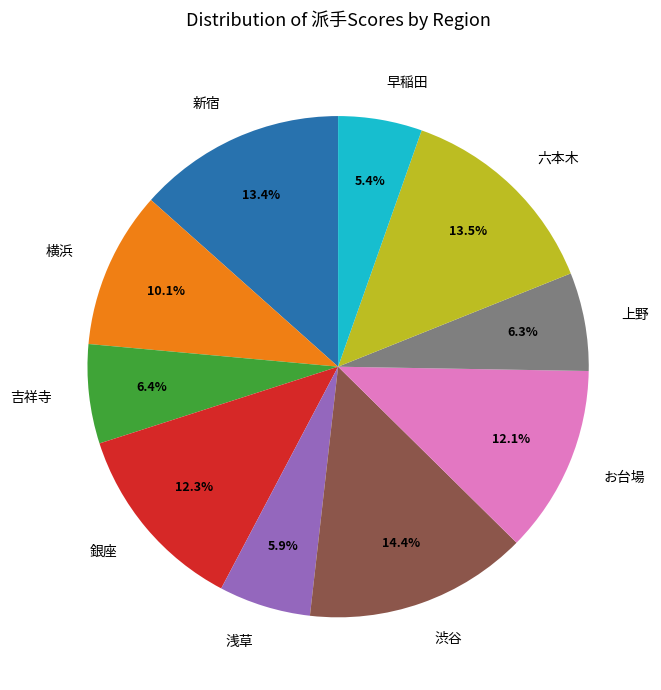

Which slice is the largest?

渋谷